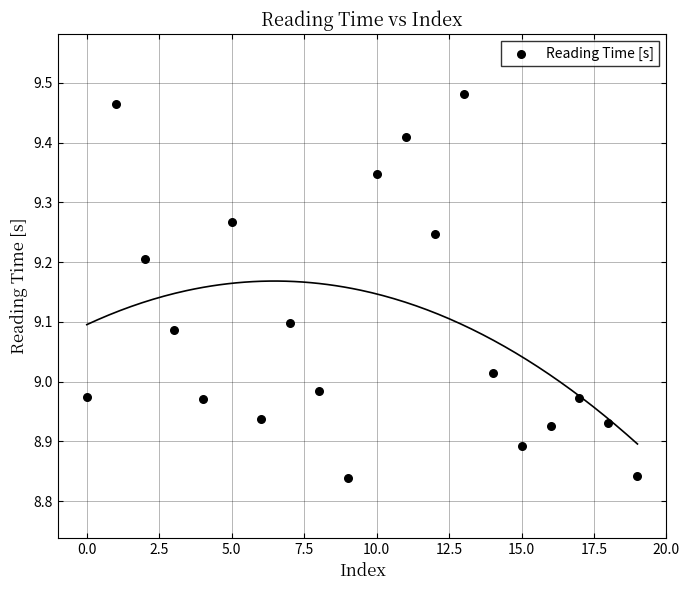

What is the range of Y values (max minus min)?

0.6